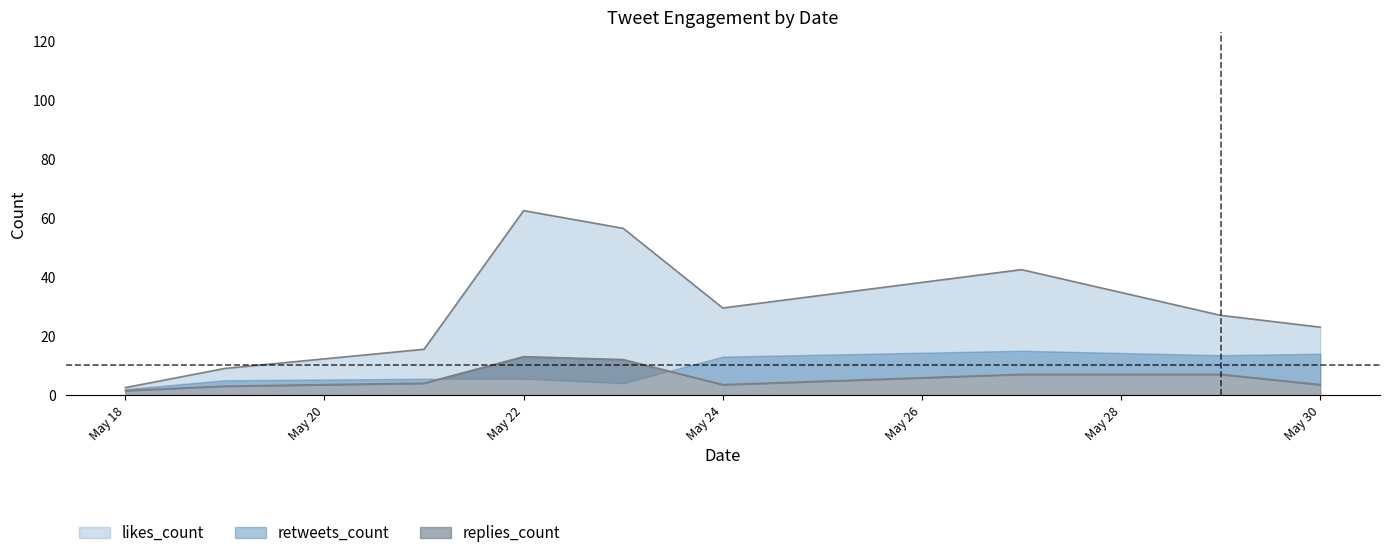

Is it true that retweets_count equals 8 at 2019-05-19?

False